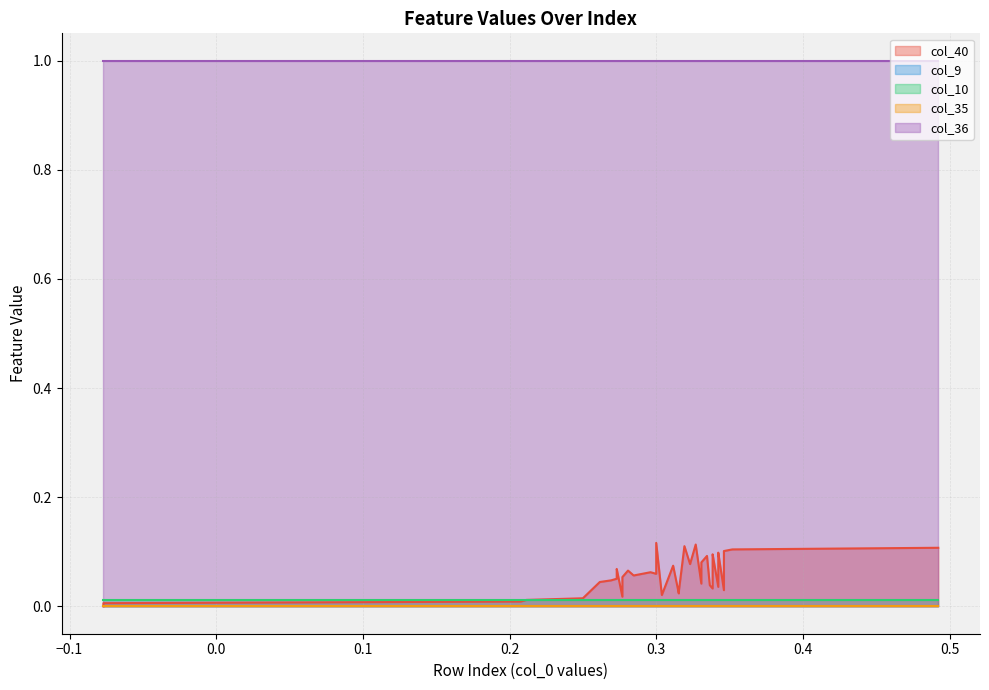

What is the maximum value for col_36?

1.0